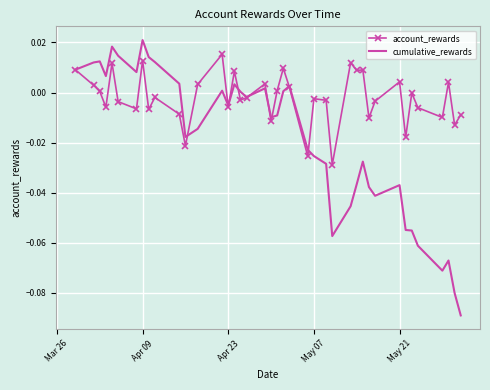

Which series has the widest spread of values?

cumulative_rewards